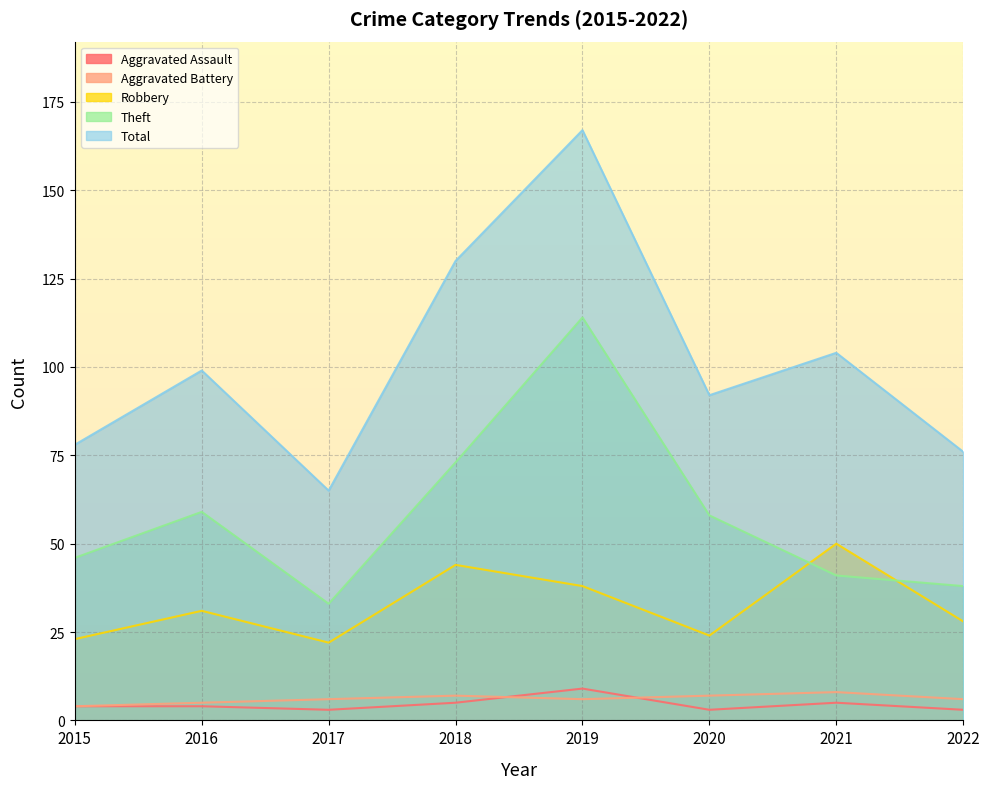

Count the number of data series in this chart.

5